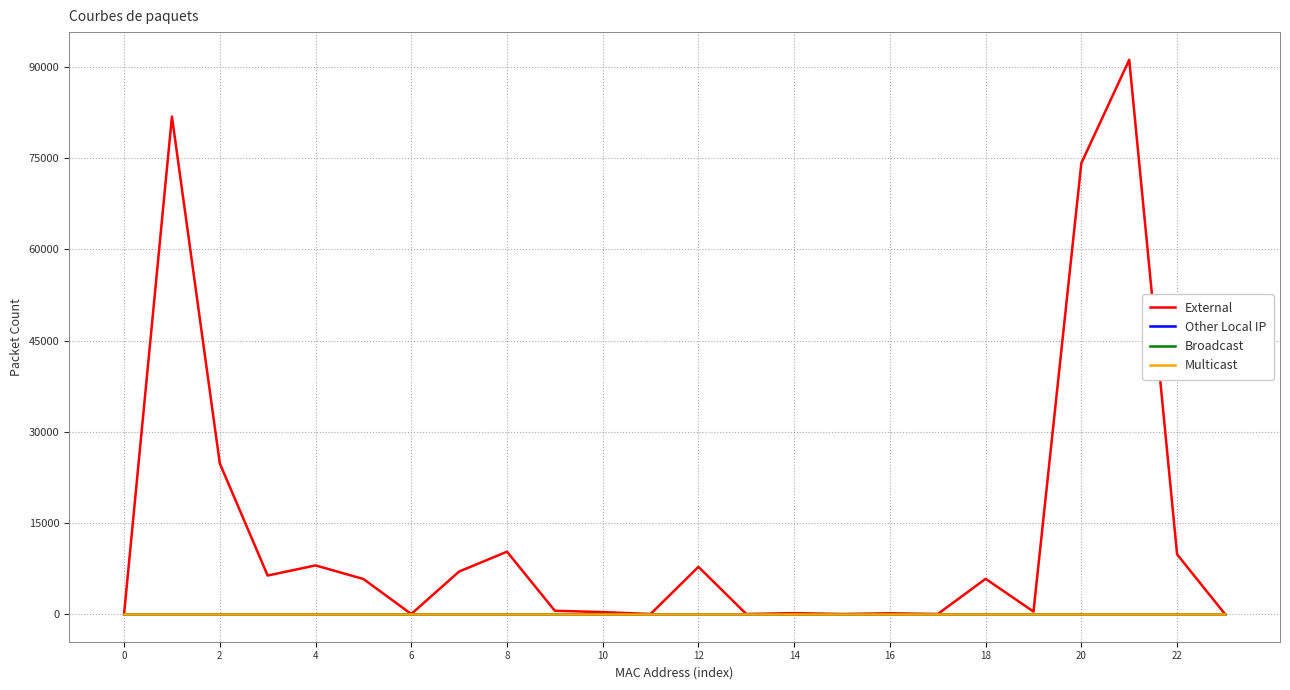

Which series has the largest range (max minus min)?

External